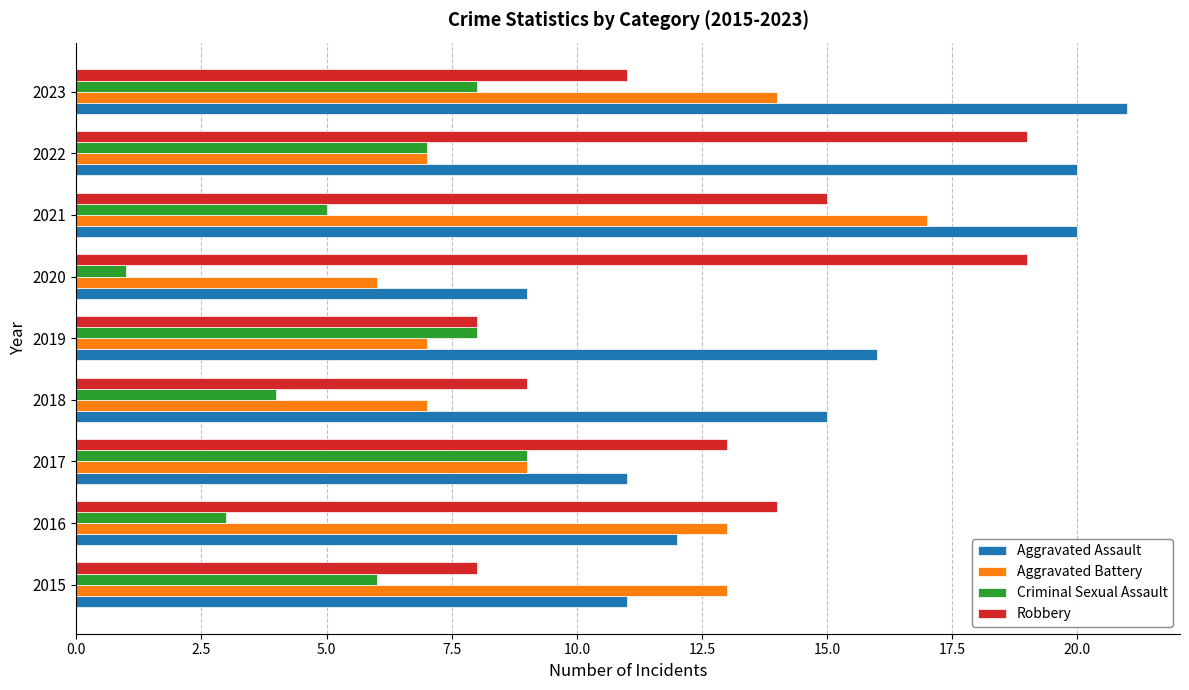

List the series in order of their peak value, lowest first.

Criminal Sexual Assault, Aggravated Battery, Robbery, Aggravated Assault